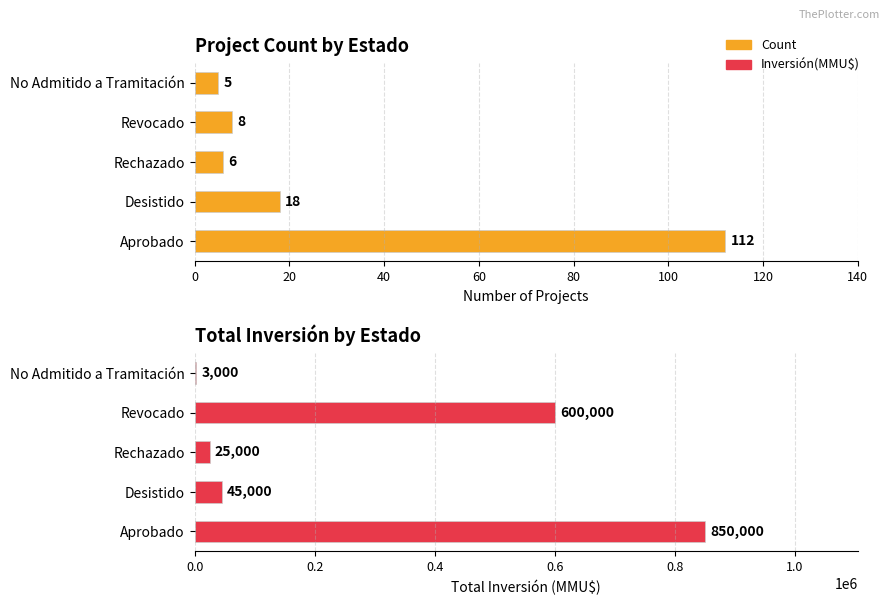

Rank the series at No Admitido a Tramitación from lowest to highest value.

Count, Inversión(MMU$)